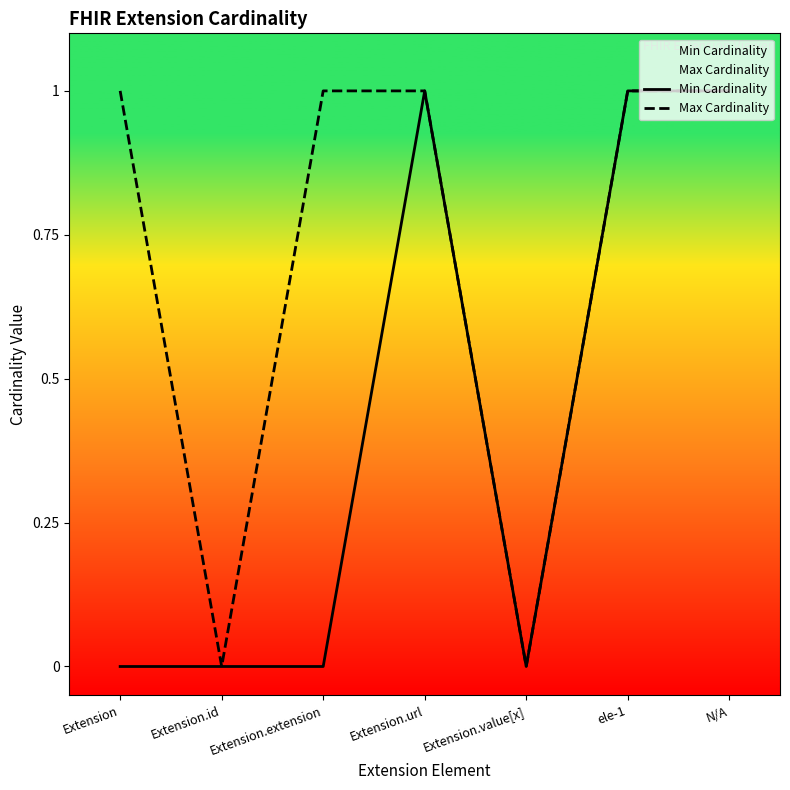

True or false: Max Cardinality has more than 0 points higher than both neighbors.

False